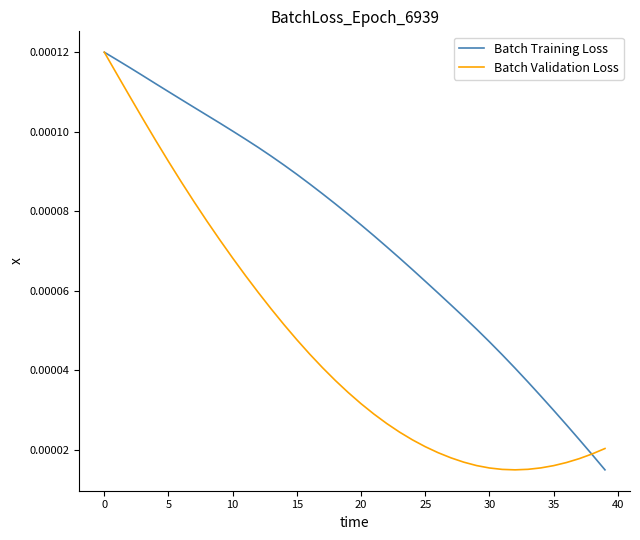

Which series has the largest total across all categories?

Batch Training Loss